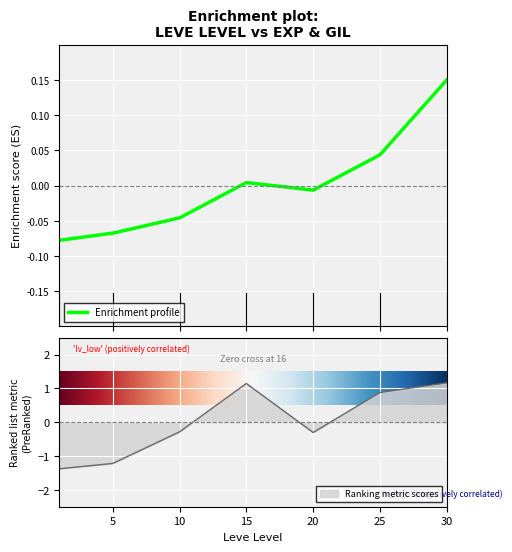

Count the number of categories in the chart.

7